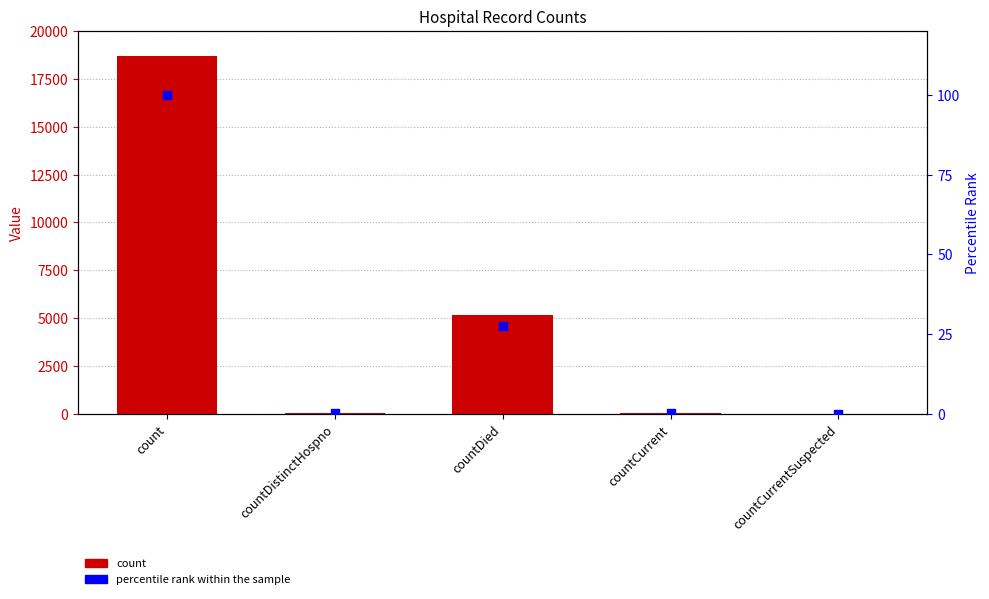

Is the value of count at countDistinctHospno greater than the value of percentile rank within the sample at countCurrentSuspected?

Yes